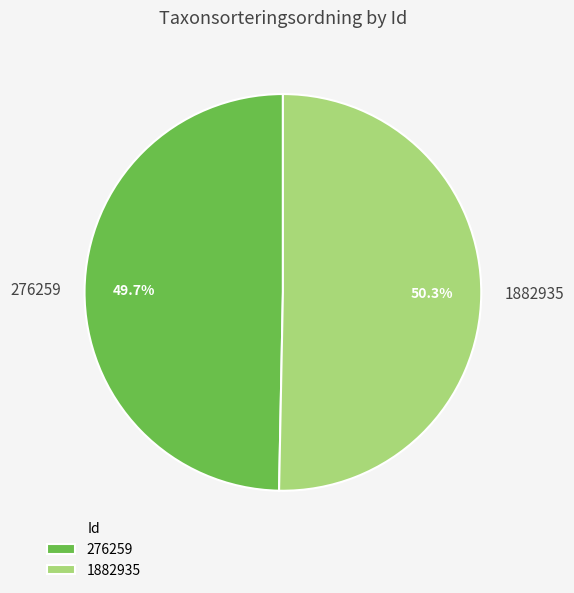

To the nearest percent, what is the combined percentage of 1882935 and 276259?

100%